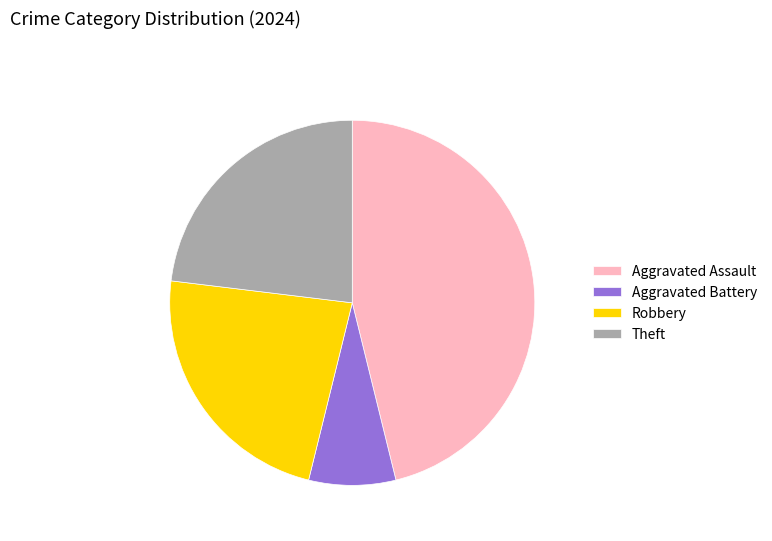

Combined, do Theft and Aggravated Assault account for over 50%?

Yes